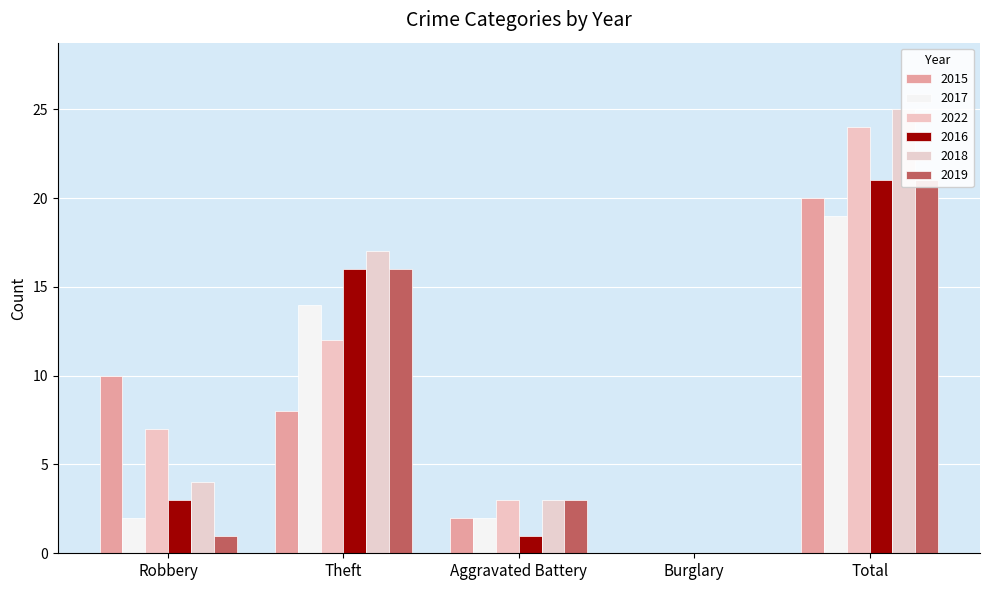

Reading left to right, extract all data points from this chart.

2015: 10	8	2	0	20
2017: 2	14	2	0	19
2022: 7	12	3	0	24
2016: 3	16	1	0	21
2018: 4	17	3	0	25
2019: 1	16	3	0	21